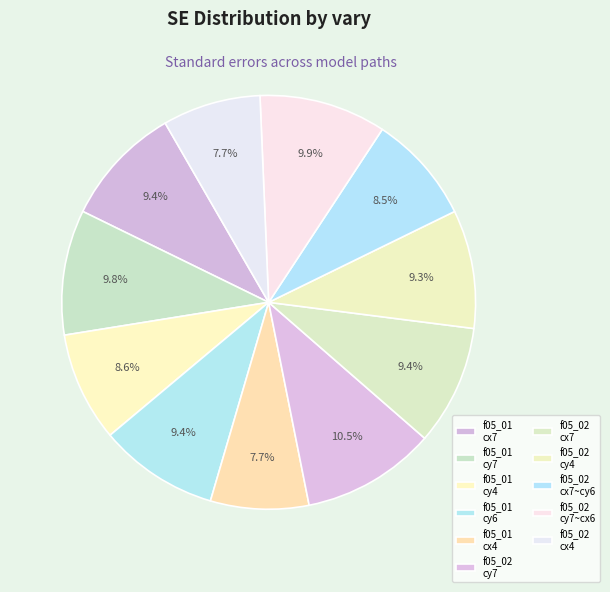

To the nearest percent, what portion does f05_02 cx7~cy6 represent?

9%